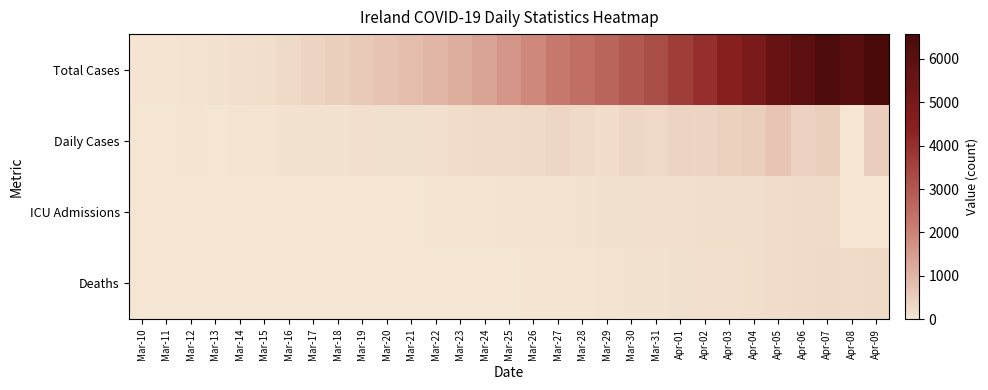

Which has a higher value, Mar-19 or Mar-28?

Mar-28